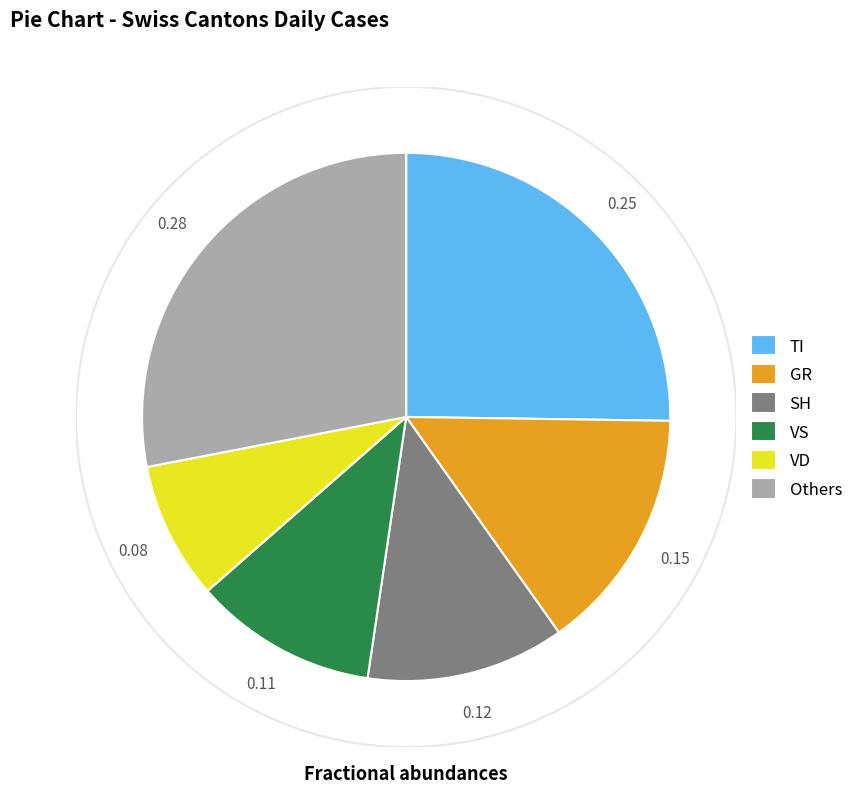

Do SH and VS together represent more than half of the pie?

No